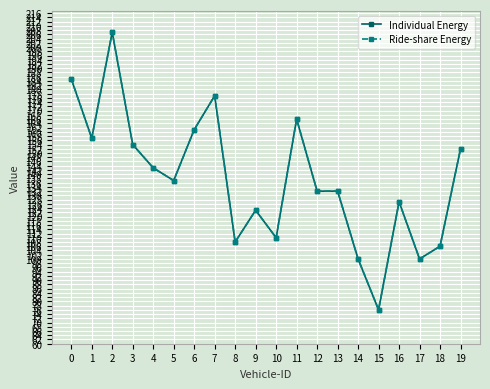

What are all the series names shown in the legend?

Individual Energy, Ride-share Energy